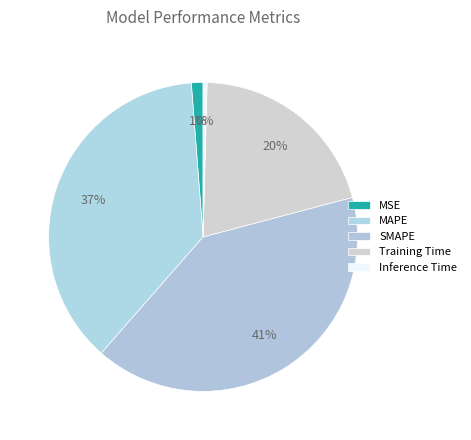

What portion of the pie excludes SMAPE?

59.4%